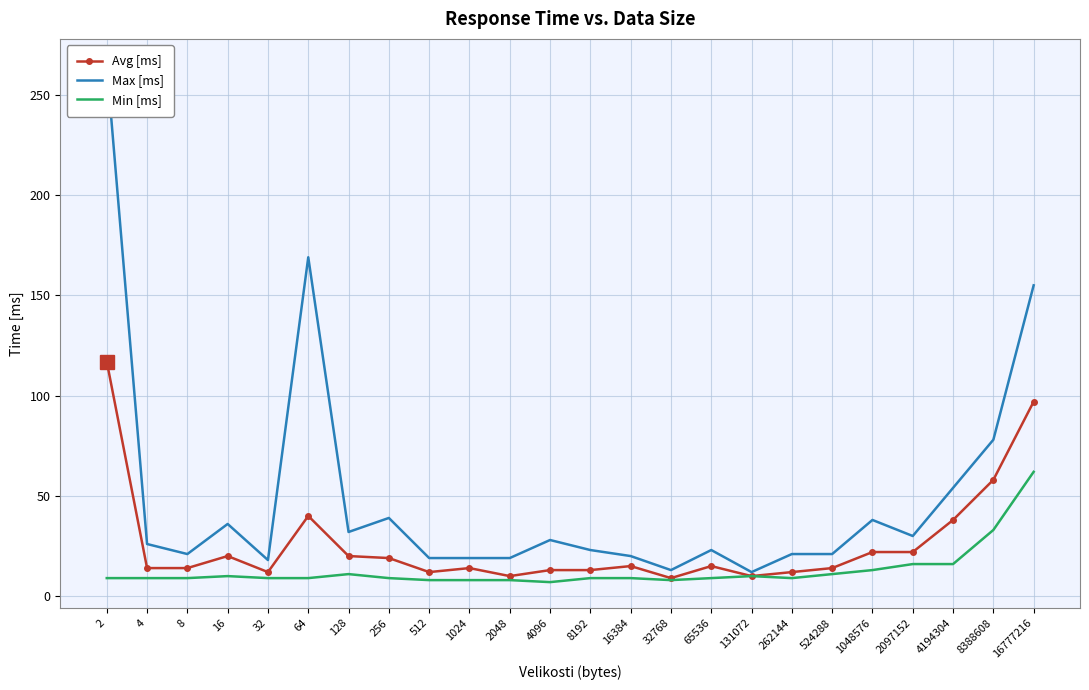

How many lines are shown in the chart?

3